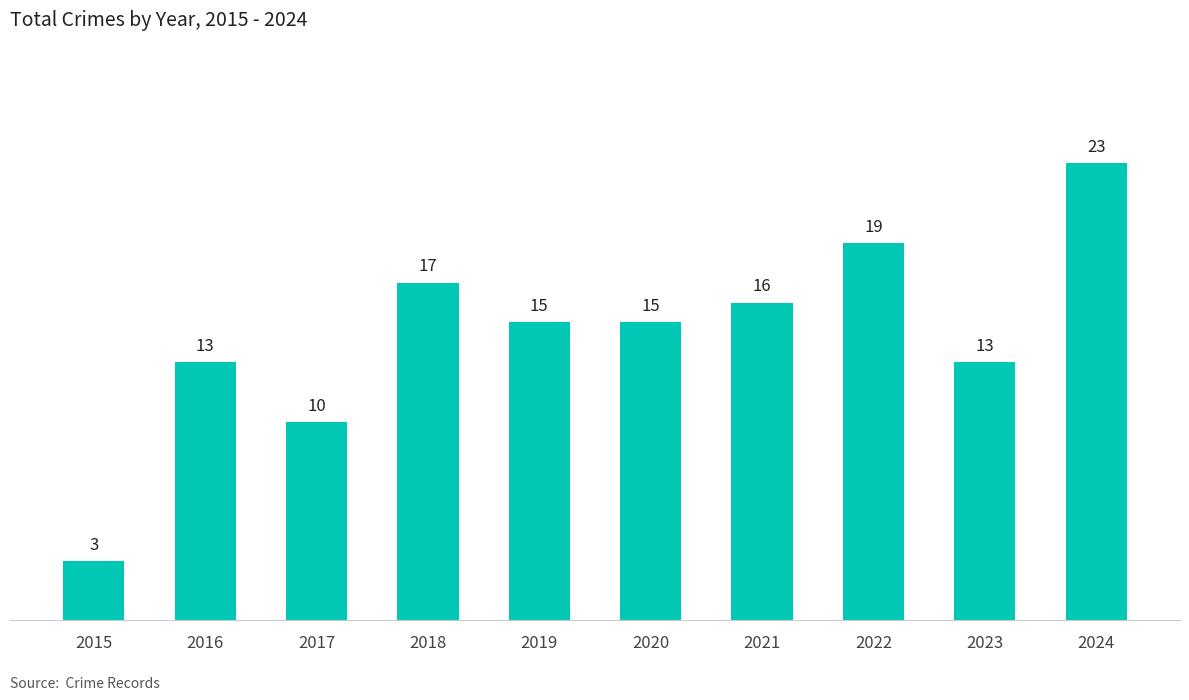

Reading left to right, list all the values displayed in this chart.

2015=3	2016=13	2017=10	2018=17	2019=15	2020=15	2021=16	2022=19	2023=13	2024=23